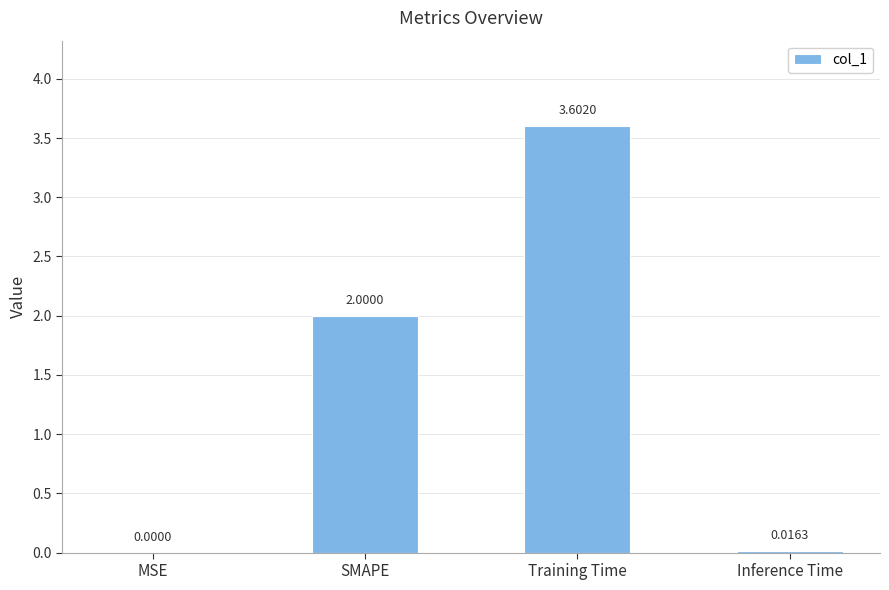

What is the change in value from MSE to SMAPE?

+2.0